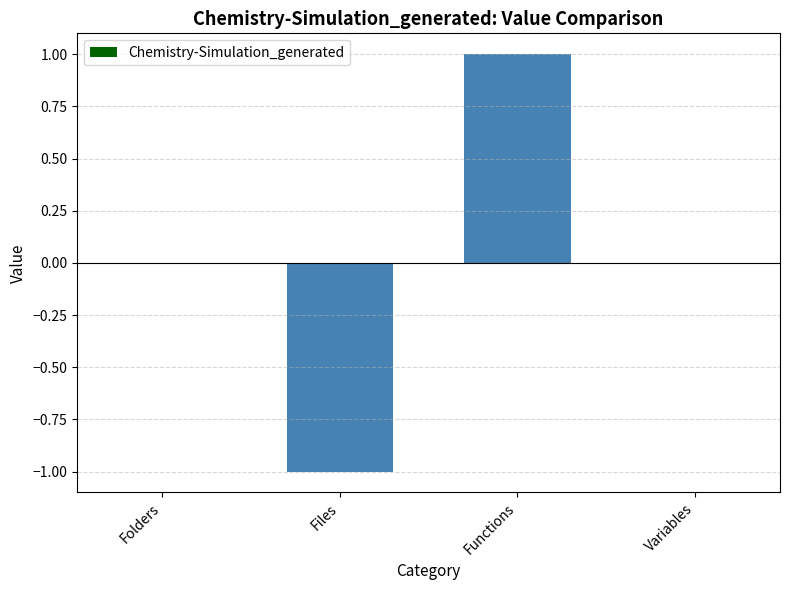

Count the number of data series in this chart.

1